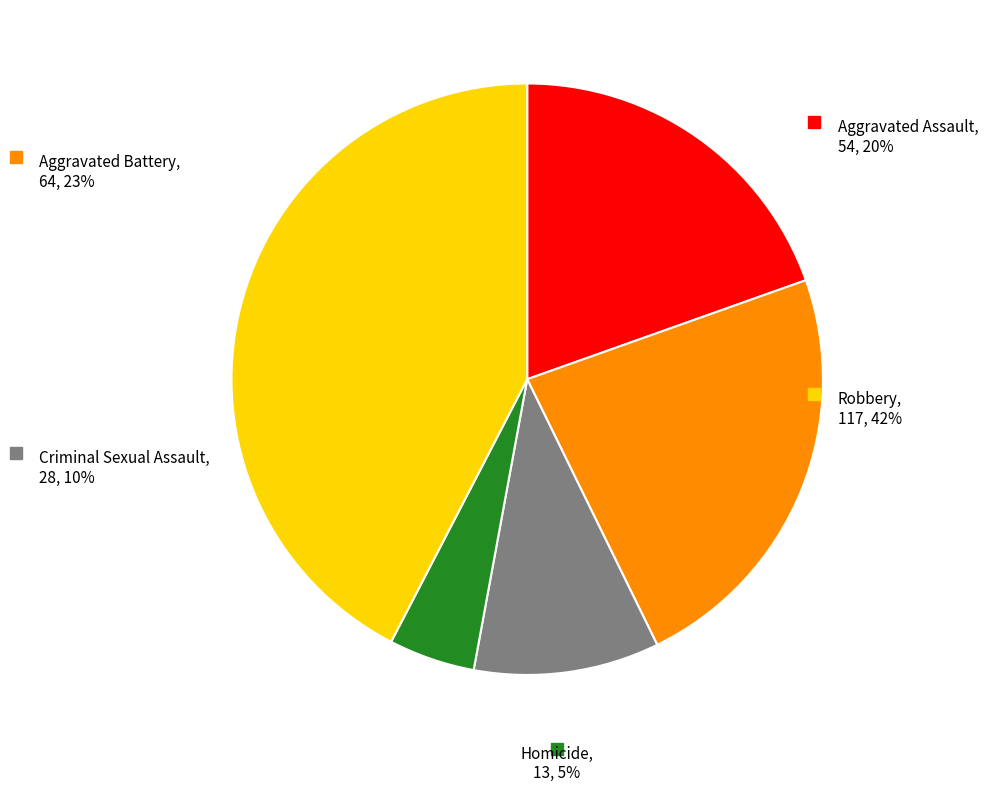

How many slices are in this pie chart?

5